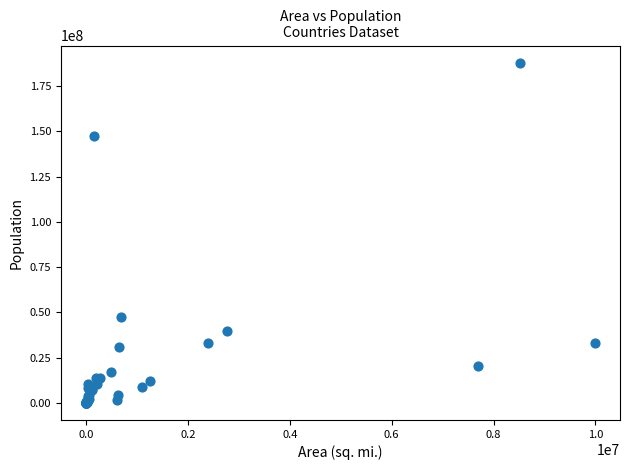

What Y value in the scatter plot is closest to 94045852?

47382633